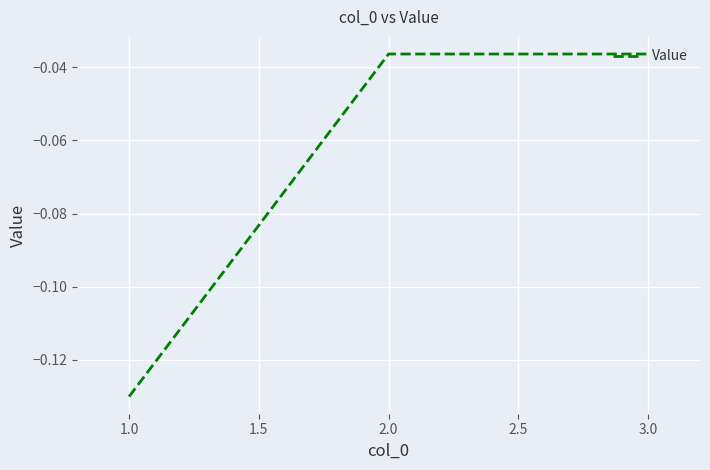

What position from the left is 2.0?

2